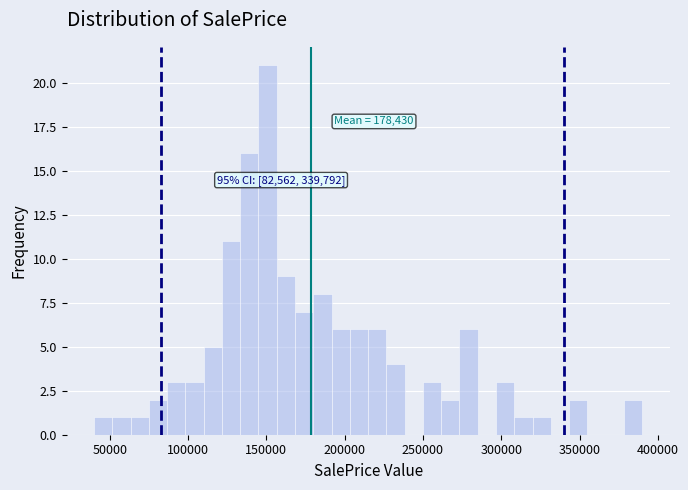

Around what value on the x-axis is the tallest bar? Give the approximate position of its centre, as read against the axis.

150000